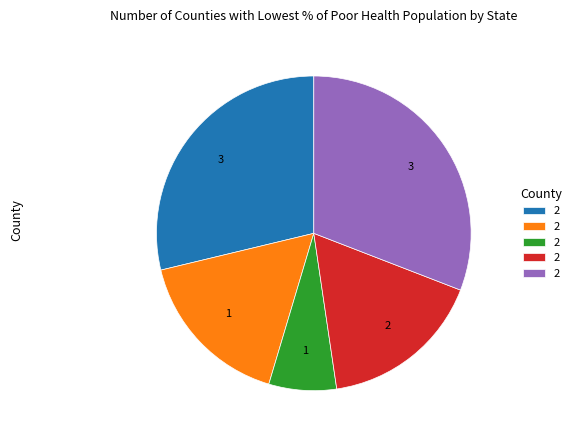

Does any single category account for the majority?

No